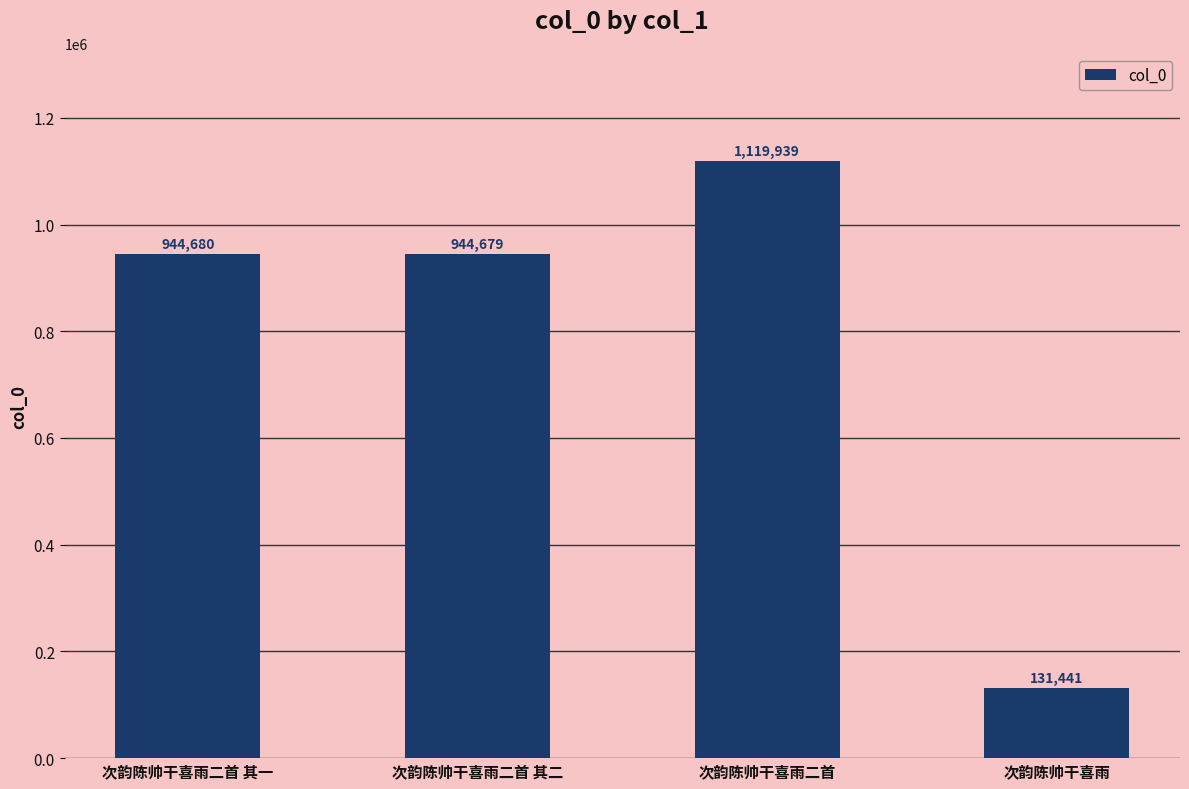

Reading left to right, transcribe all the data shown in this chart.

次韵陈帅干喜雨二首 其一=944680	次韵陈帅干喜雨二首 其二=944679	次韵陈帅干喜雨二首=1119939	次韵陈帅干喜雨=131441